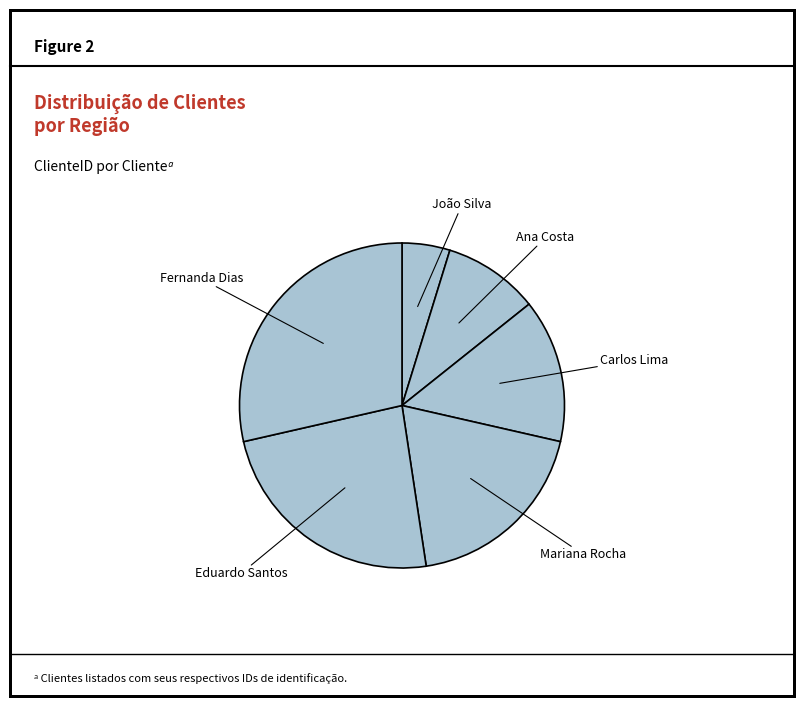

Count the number of slices in the pie.

6